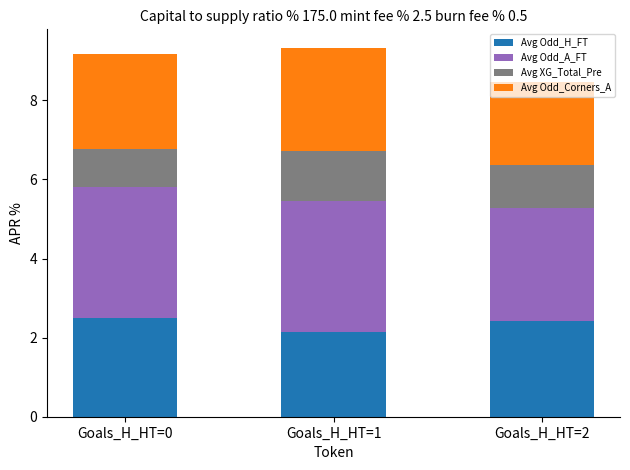

Count the Avg Odd_H_FT values in the range 2 to 3.

3